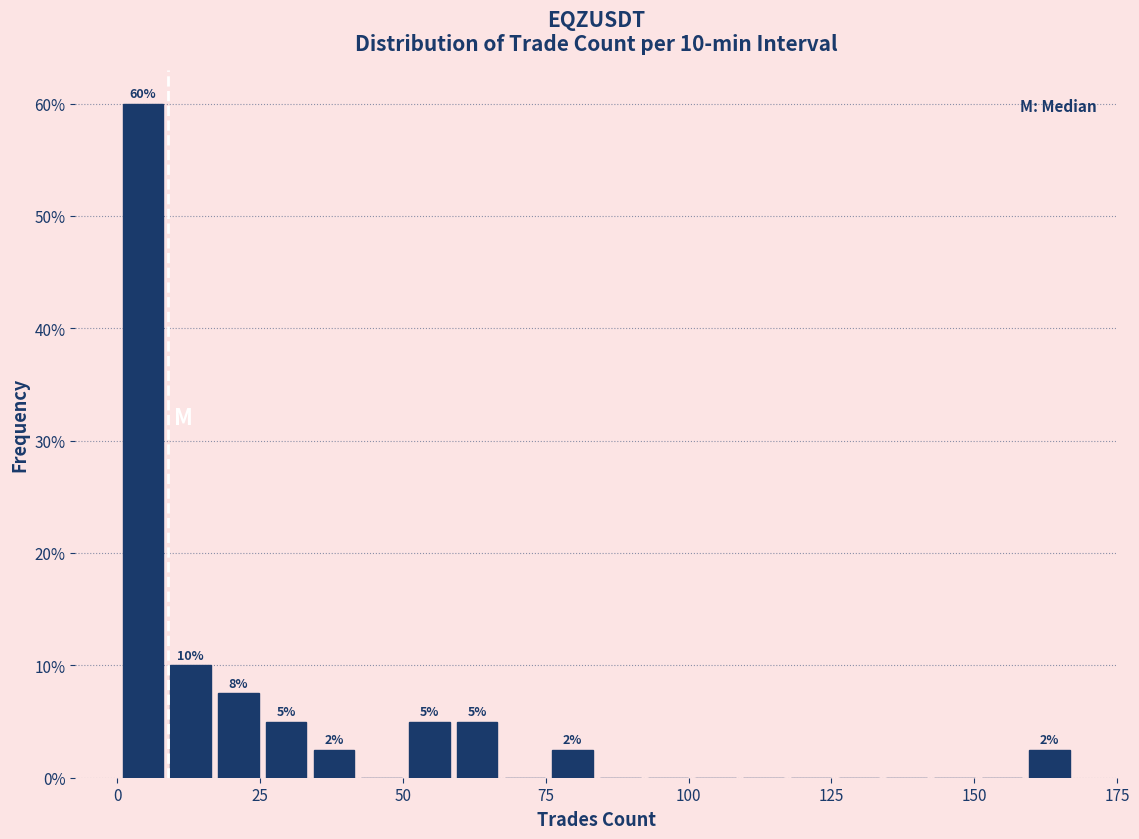

Around what value on the x-axis is the tallest bar? Give the approximate position of its centre, as read against the axis.

5